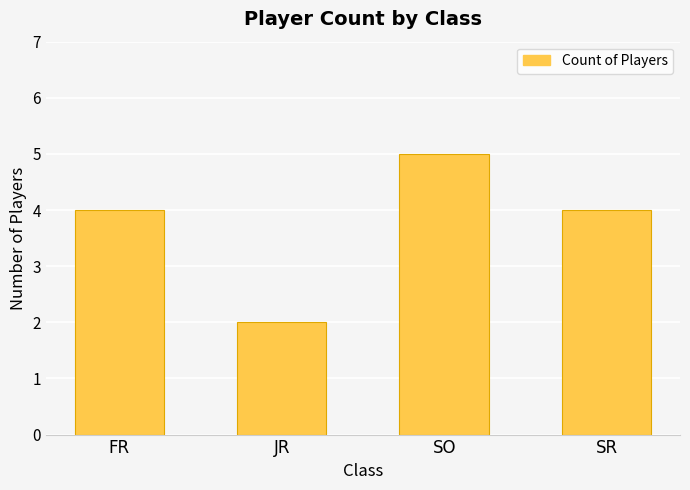

Reading left to right, list all the values displayed in this chart.

FR=4	JR=2	SO=5	SR=4